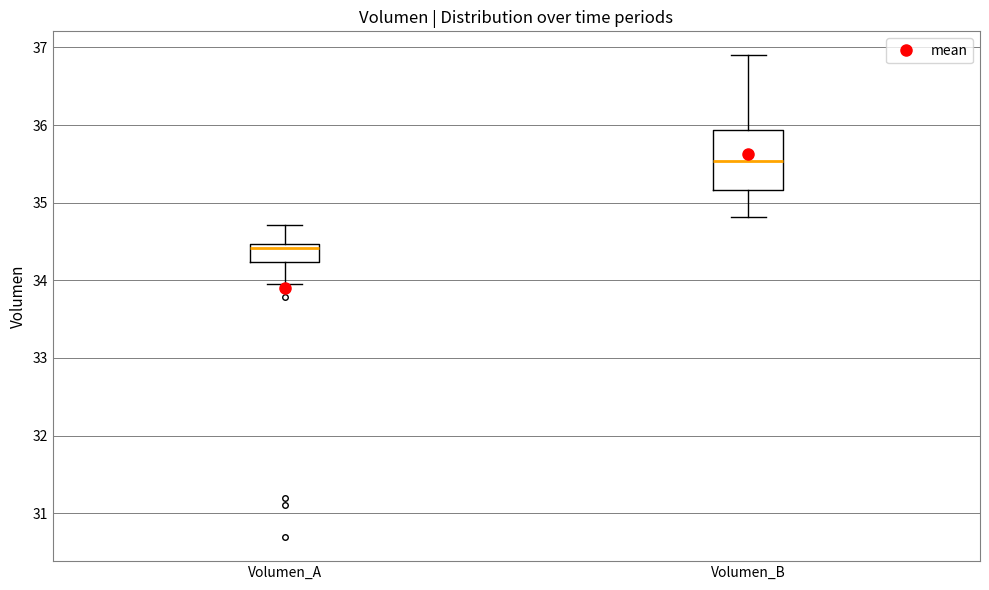

Which box is the tallest, from its lower edge to its upper edge?

Volumen_B